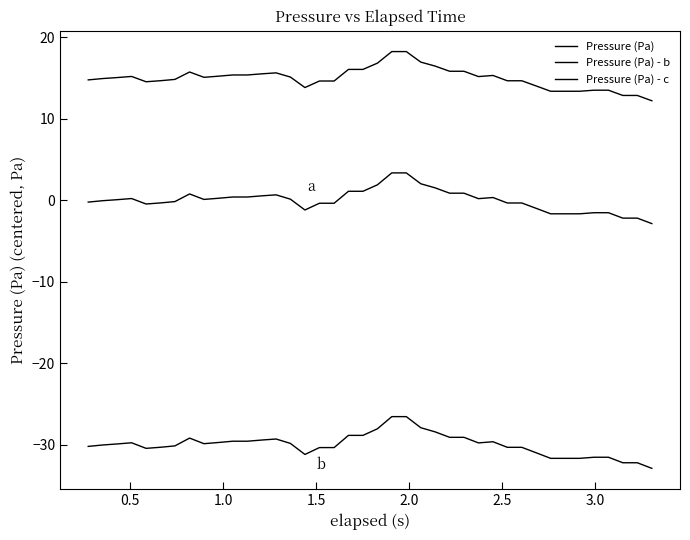

Does the chart display data point markers on the line(s)?

No